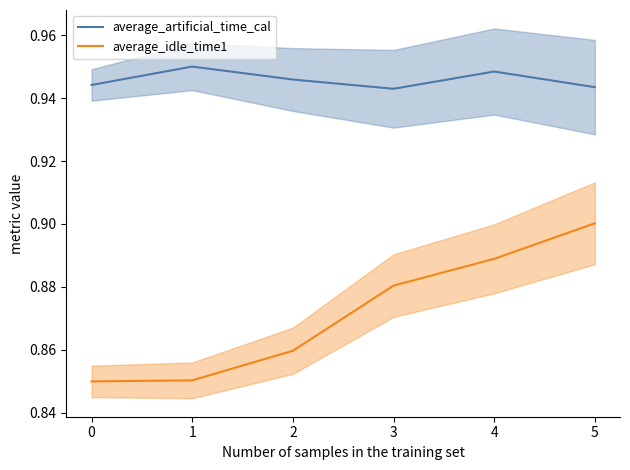

Which series has the widest spread of values?

average_idle_time1